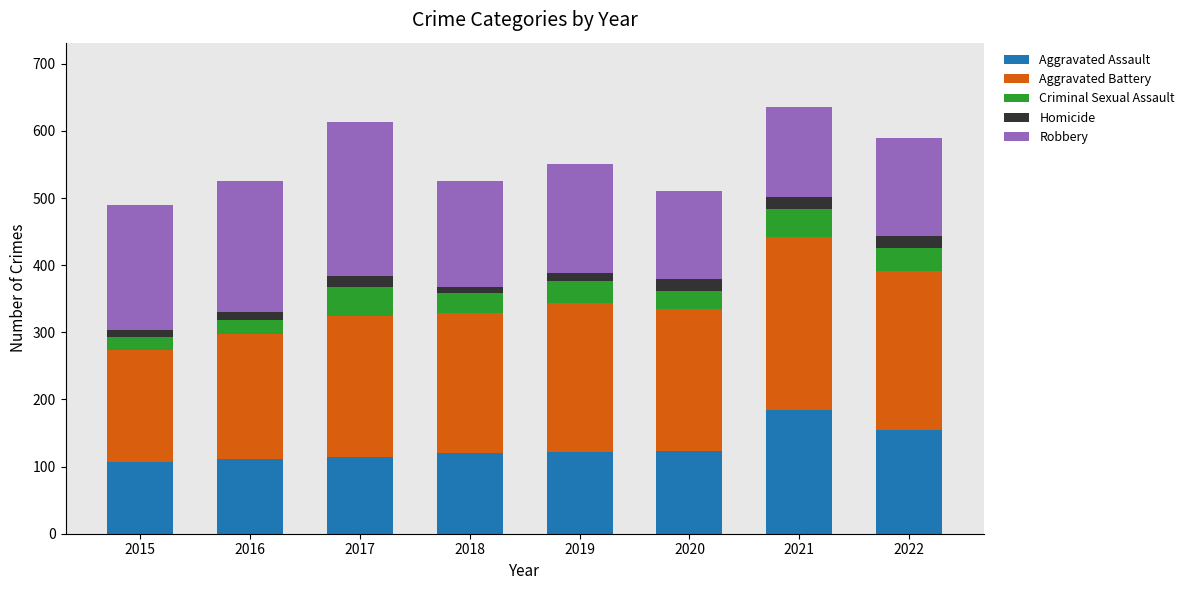

True or false: Aggravated Assault has a value of 155 at 2022.

True